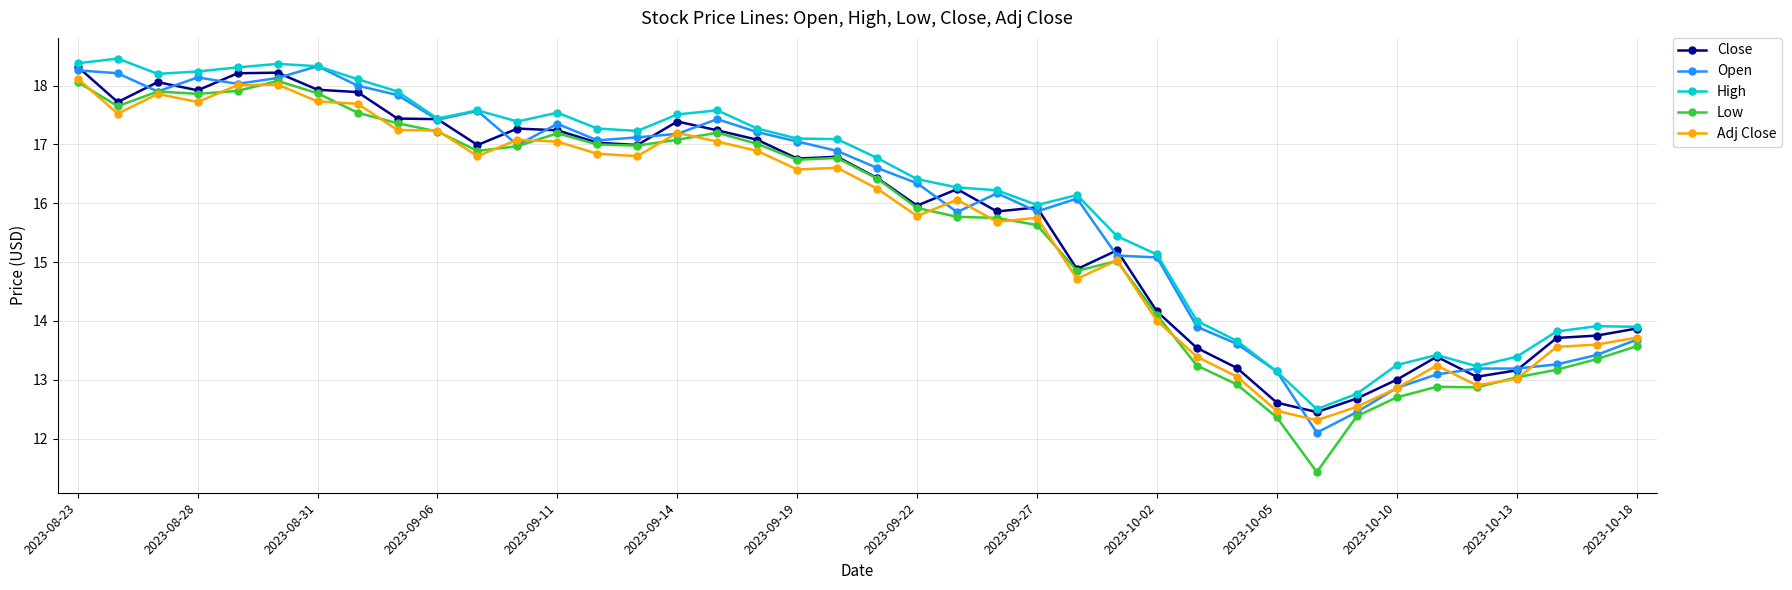

How many lines are shown in the chart?

5